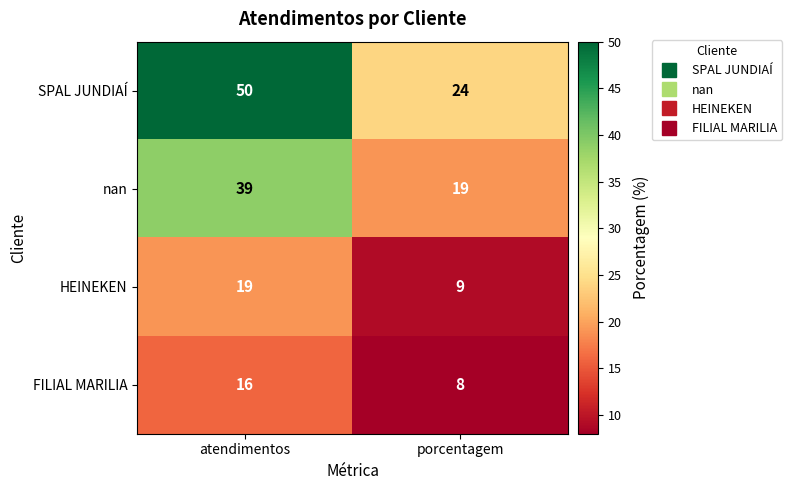

At how many categories does at least one series exceed 39?

1